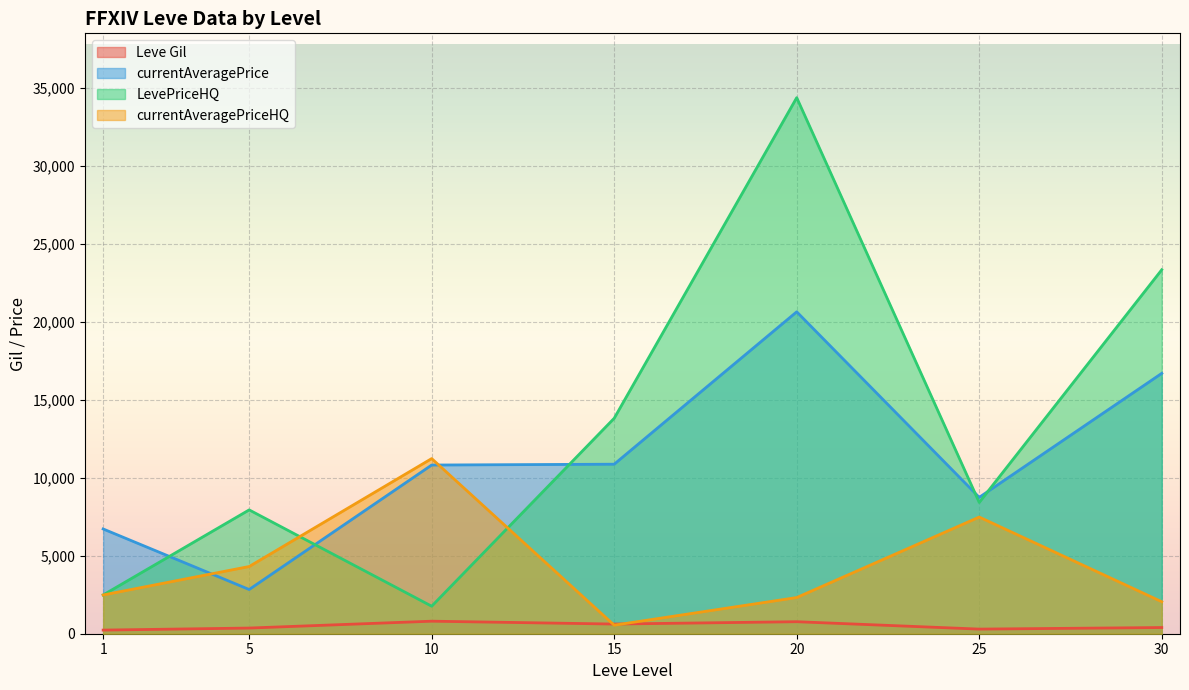

What is the maximum value shown in the chart?

34367.4